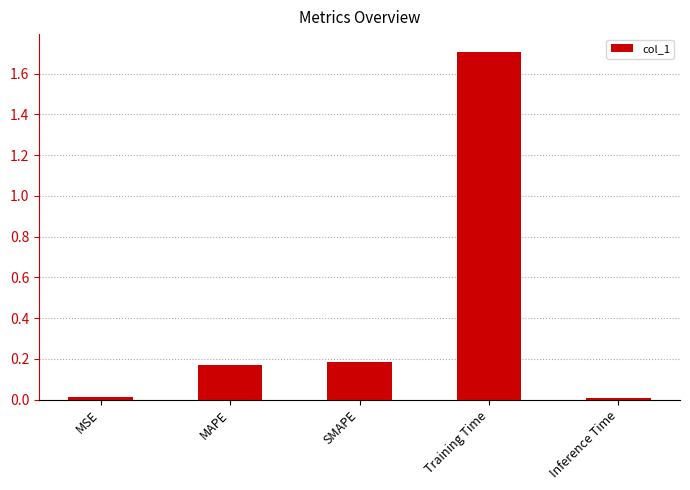

Are the bars grouped side by side (vs. stacked)?

No